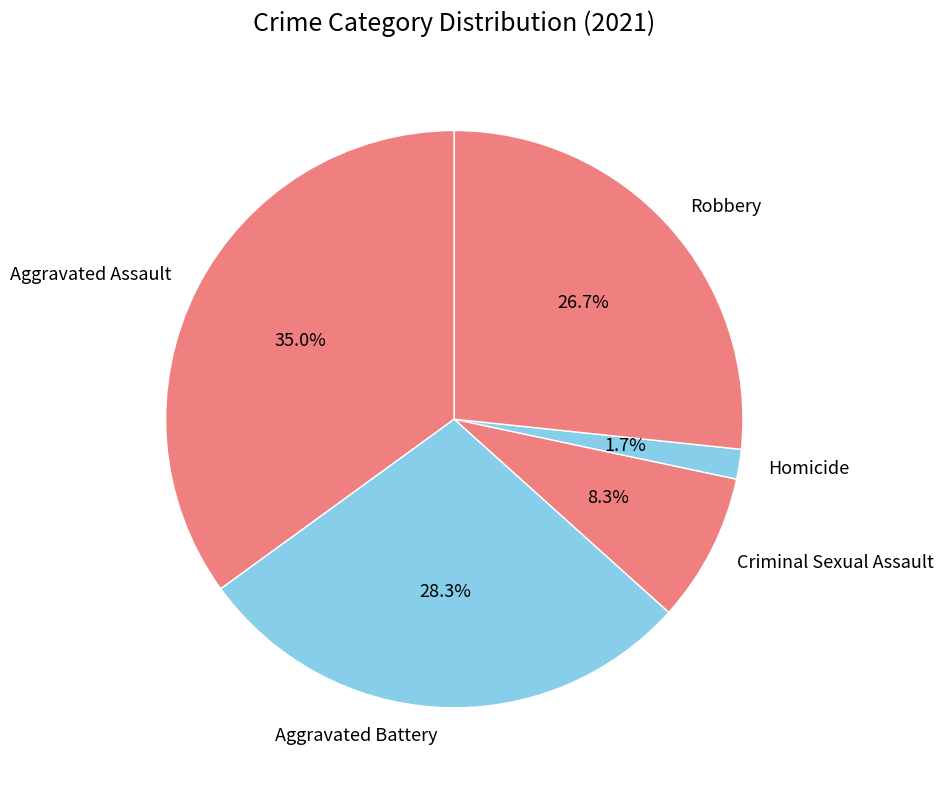

To the nearest percent, what is the difference between the largest and smallest slice percentages?

33%